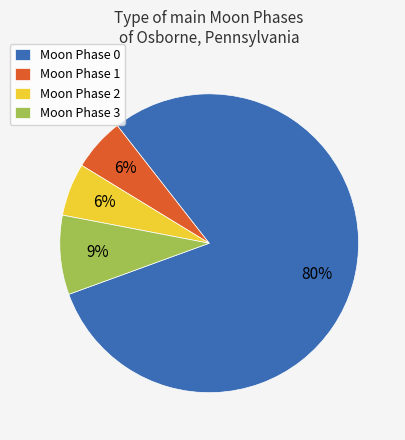

How many slices are in this pie chart?

4